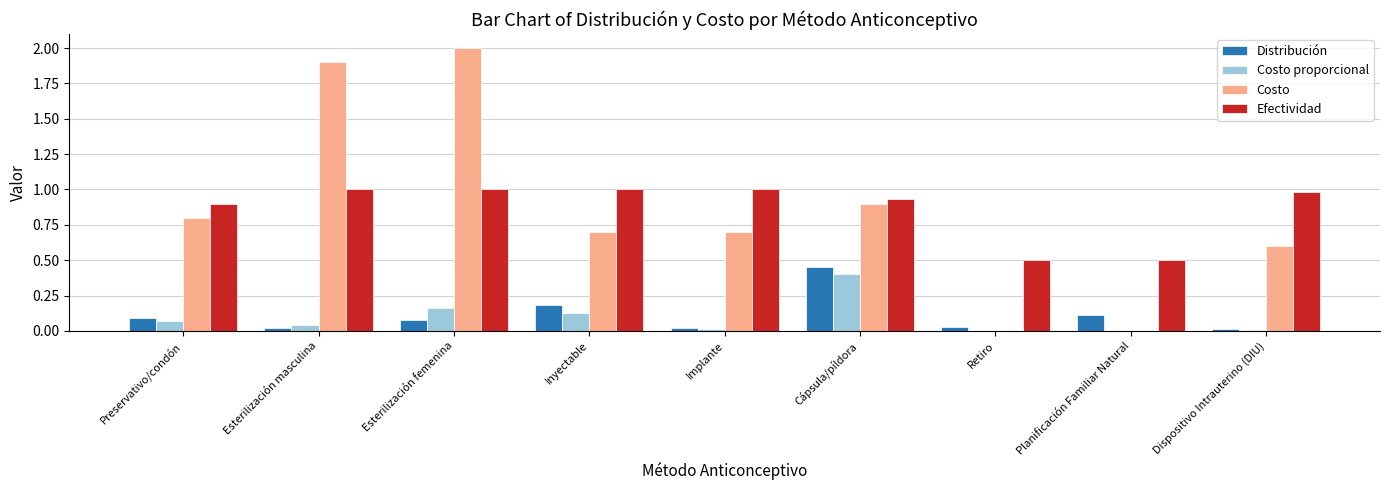

Is the value of Costo proporcional at Esterilización femenina greater than the value of Efectividad at Esterilización masculina?

No